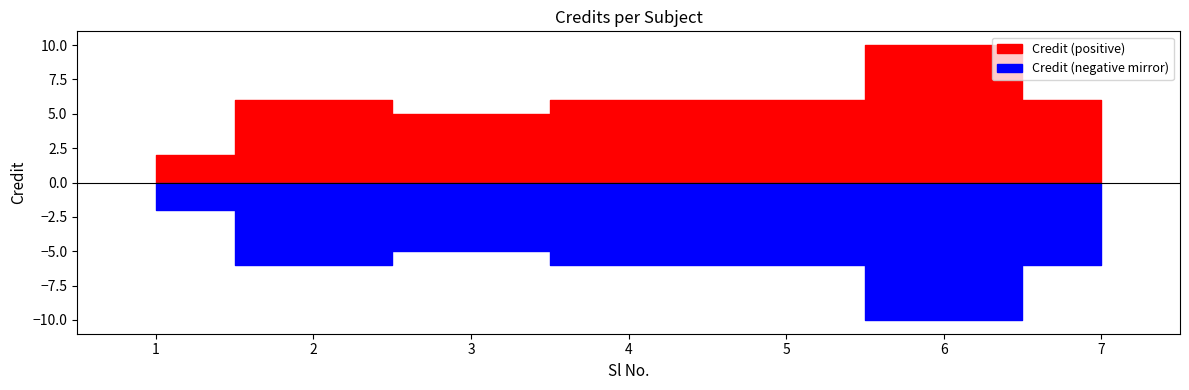

Which label corresponds to the smallest value in the chart?

1